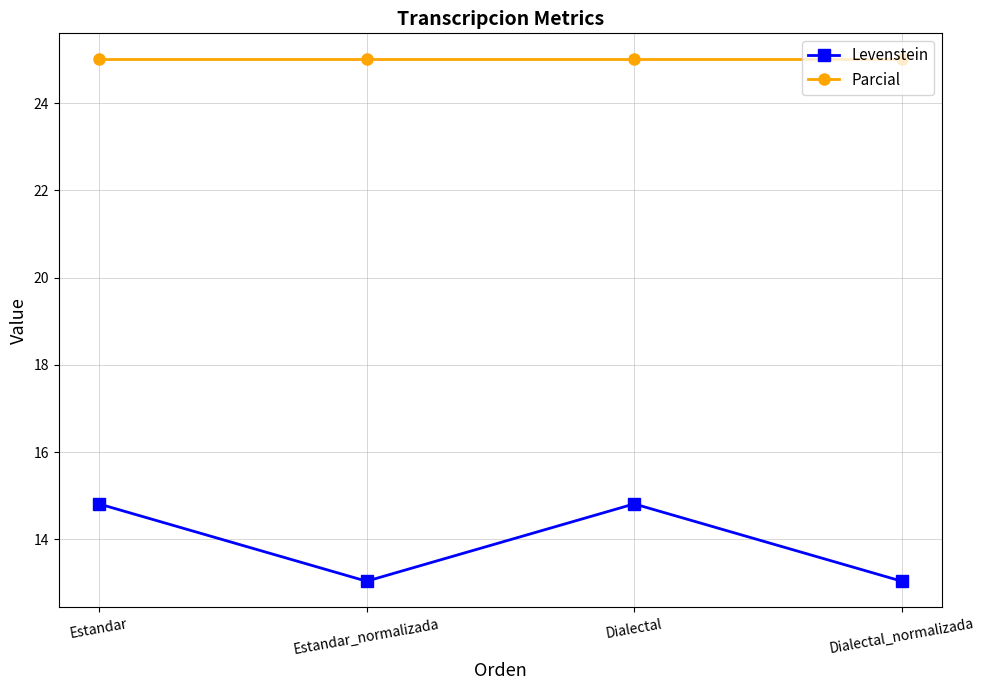

How many values in the Levenstein series are below 14?

2